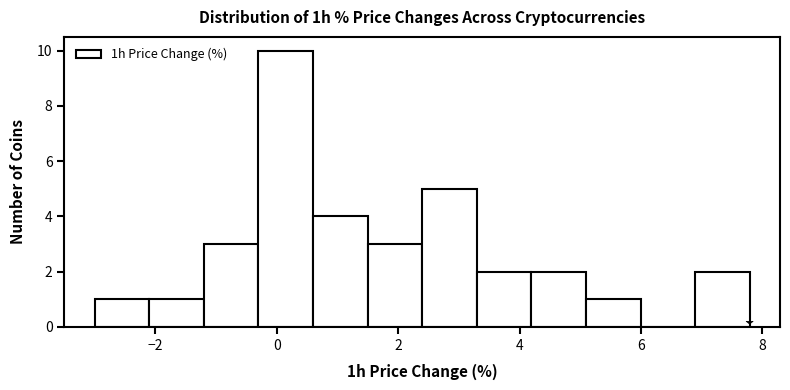

Reading left to right, transcribe this chart: for each bar, give the range it covers on the x-axis and its height. Neither the bar edges nor the heights are printed on the chart, so give them approximately, as read against the axes.

-3.0 to -2.2: 1
-2.2 to -1.2: 1
-1.2 to -0.4: 3
-0.4 to 0.6: 10
0.6 to 1.4: 4
1.4 to 2.4: 3
2.4 to 3.2: 5
3.2 to 4.2: 2
4.2 to 5.0: 2
5.0 to 6.0: 1
6.0 to 6.8: 0
6.8 to 7.8: 2